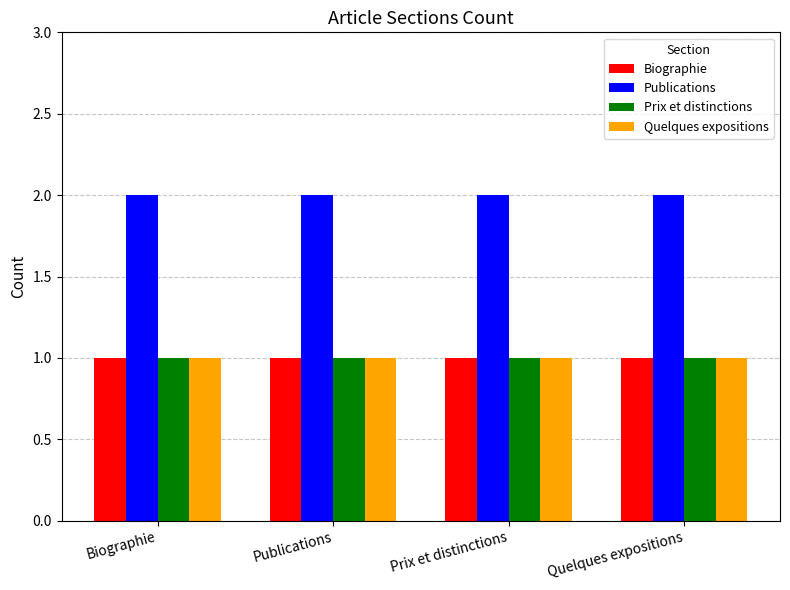

What are all the series names shown in the legend?

Biographie, Publications, Prix et distinctions, Quelques expositions